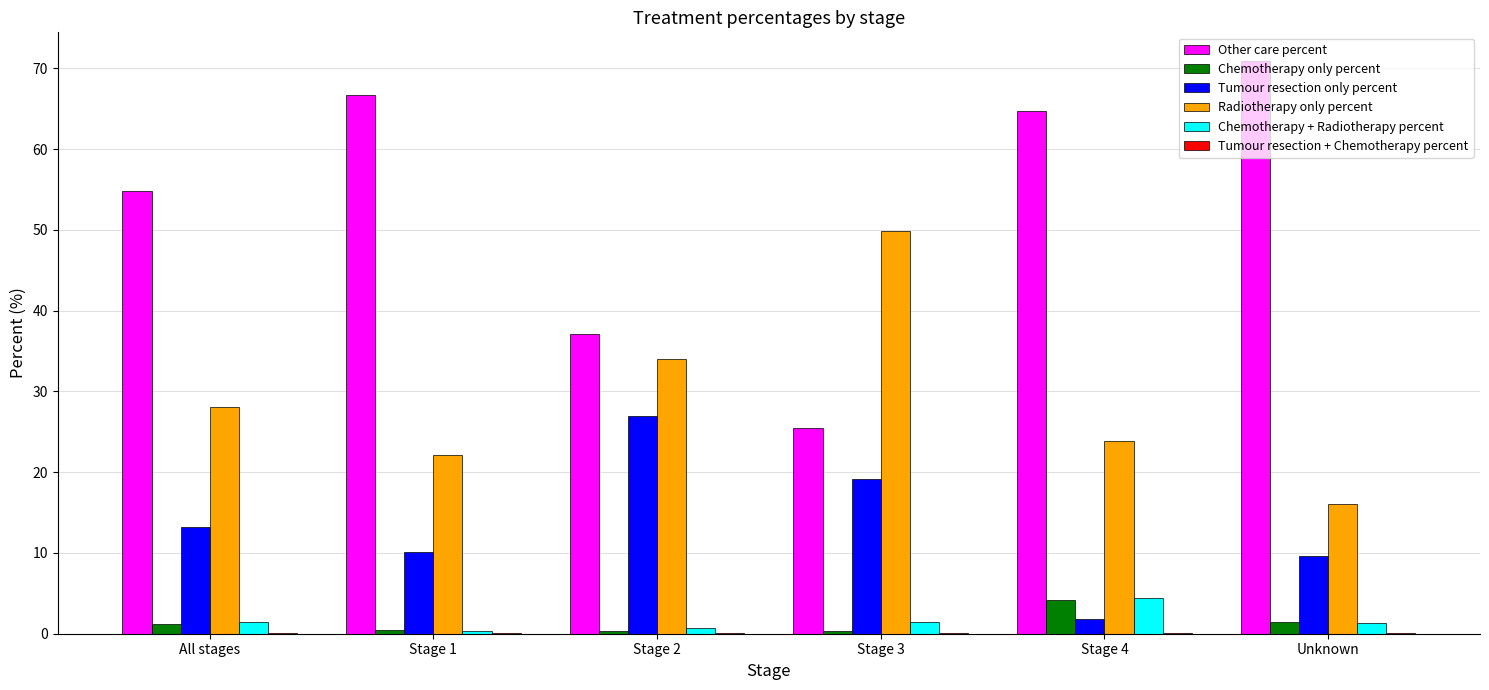

How many categories are shown in the chart?

6